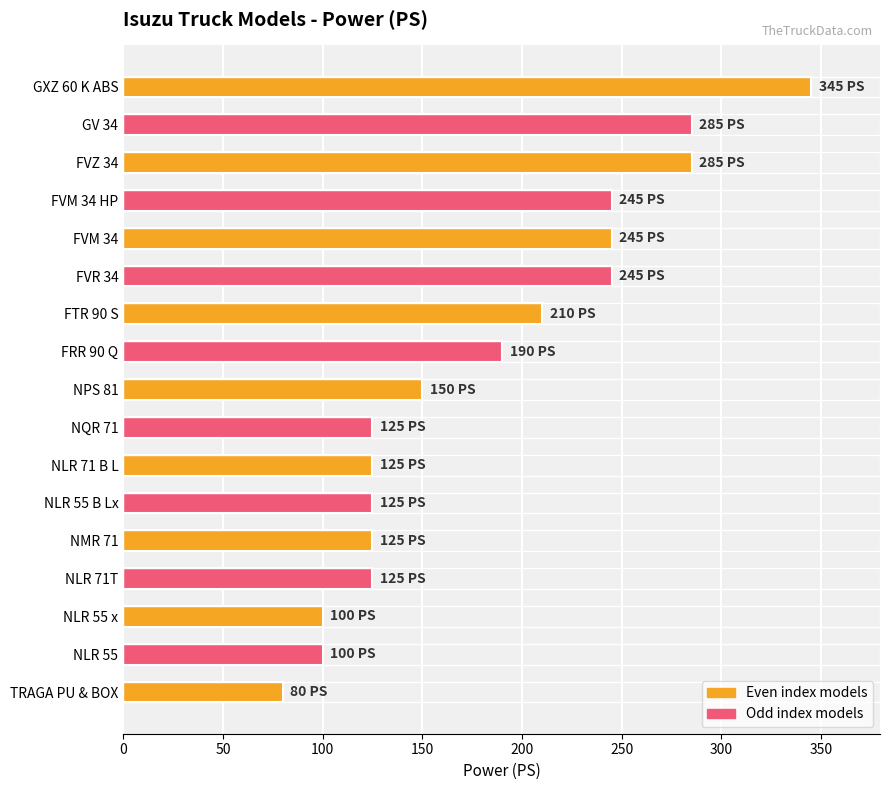

Between NPS 81 and FVR 34, which is larger?

FVR 34